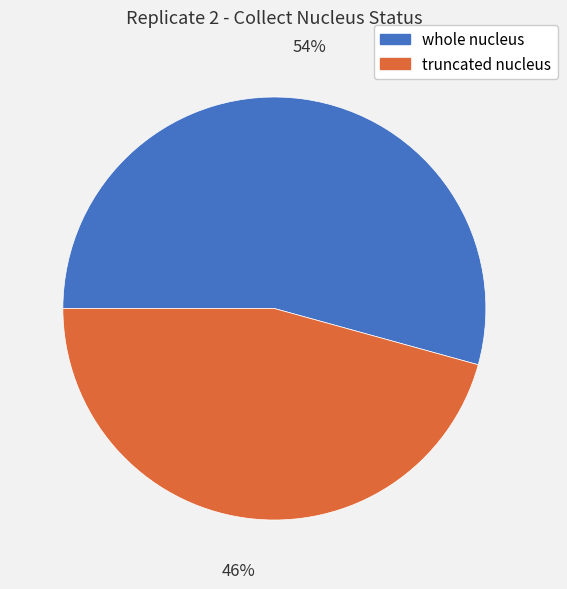

Which category has the biggest portion of the pie?

whole nucleus